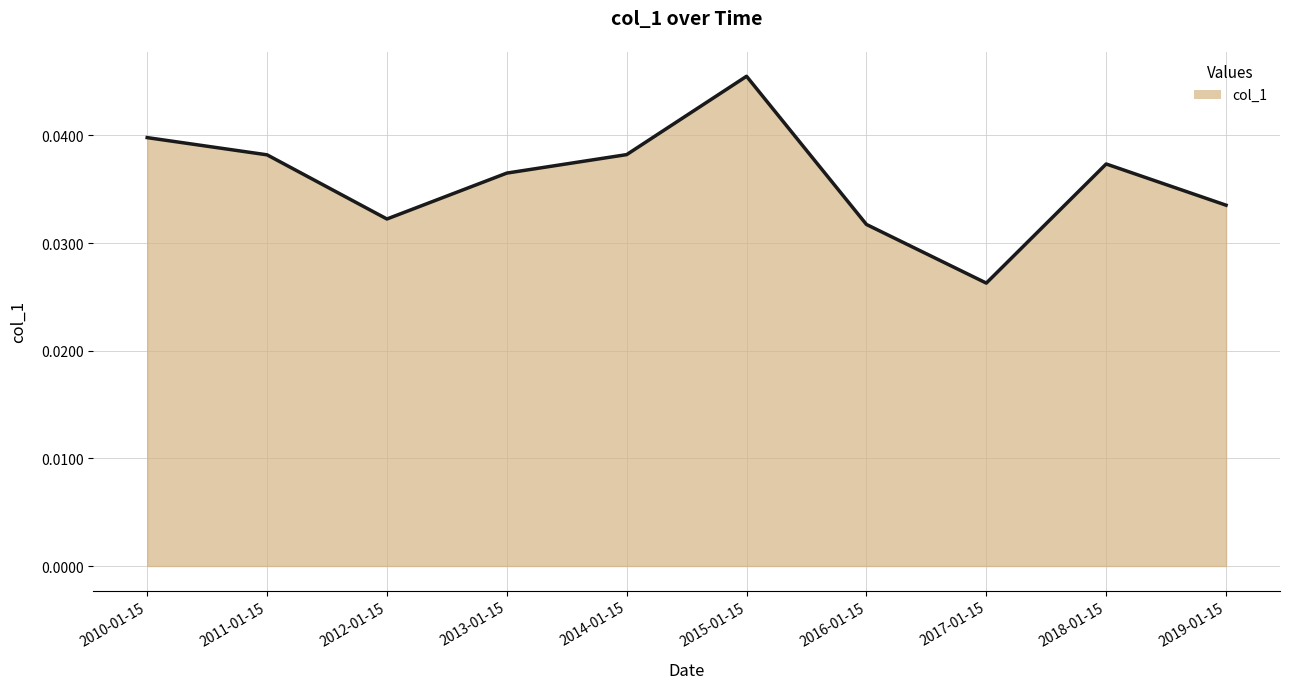

Between 2019-01-15 and 2015-01-15, which is larger?

2015-01-15